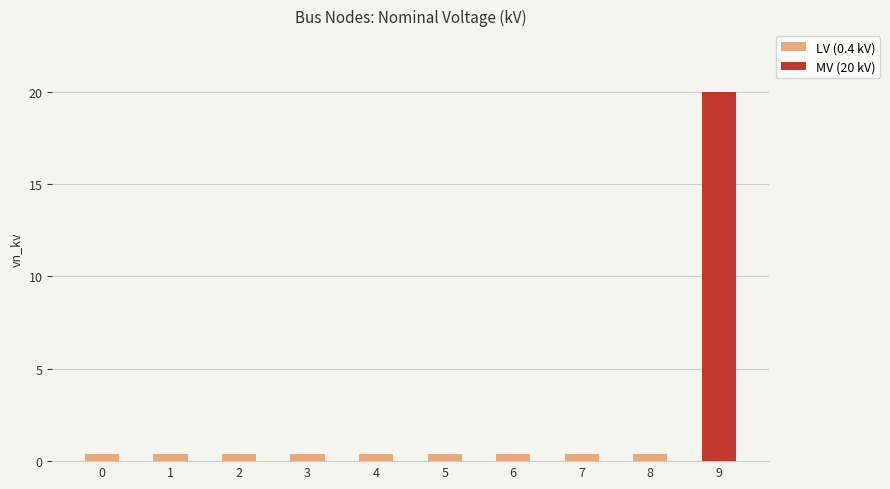

Are the bars grouped side by side (vs. stacked)?

No